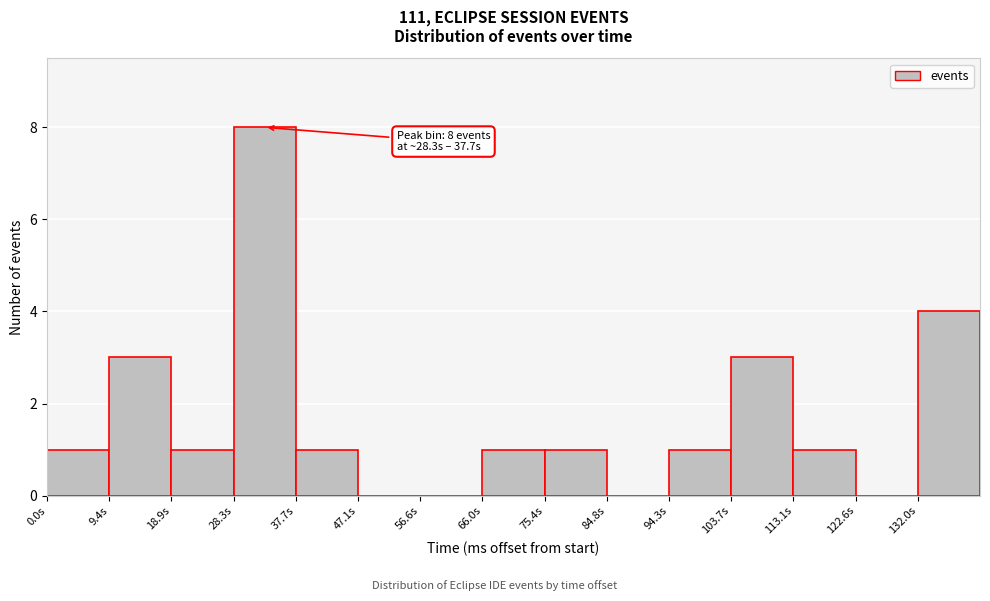

Which range on the x-axis has the tallest bar?

28 to 38